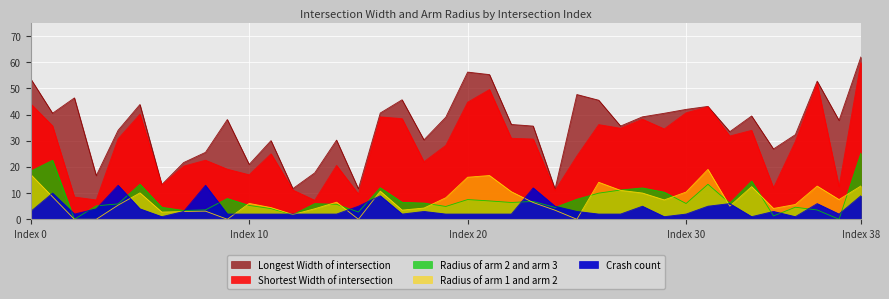

The value of Longest_Width_of_intersection at 27 is 35.6. True or false?

True